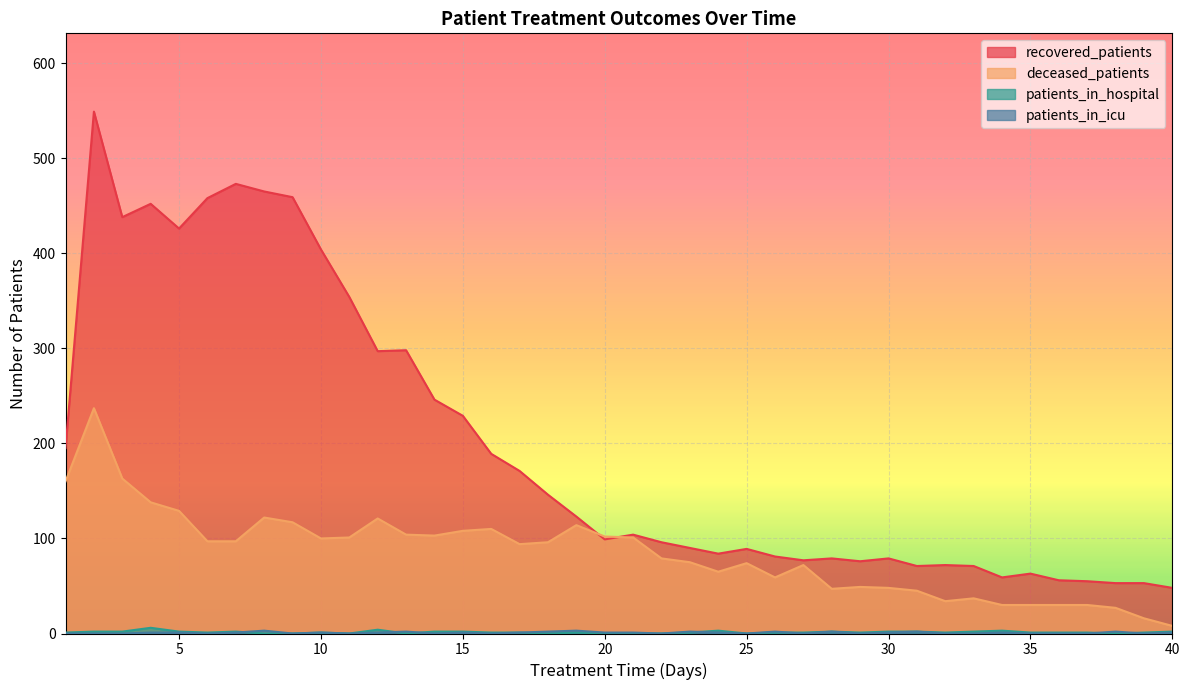

Does the chart display data point markers on the line(s)?

No